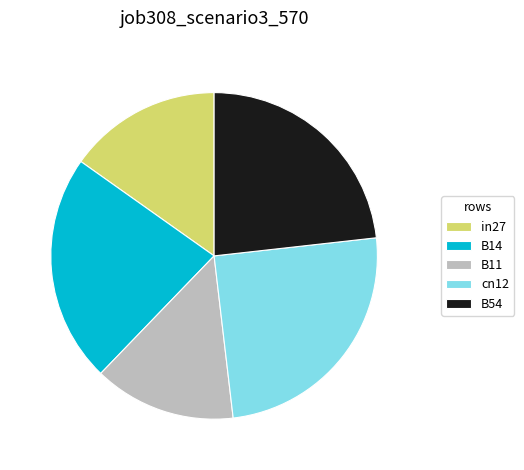

Is there a majority slice in this chart?

No